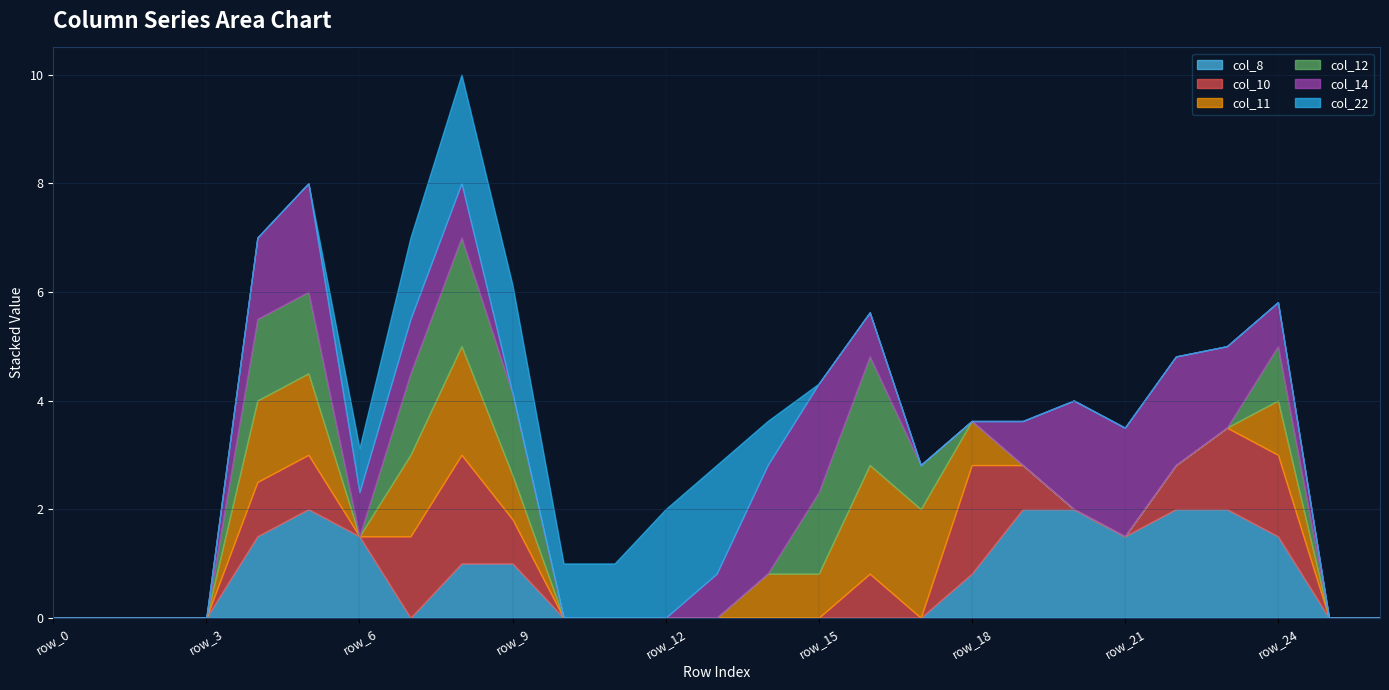

Rank the categories by col_11 value from lowest to highest.

row_0, row_1, row_2, row_3, row_6, row_10, row_11, row_12, row_13, row_19, row_20, row_21, row_22, row_23, row_25, row_26, row_9, row_14, row_15, row_18, row_24, row_4, row_5, row_7, row_8, row_16, row_17